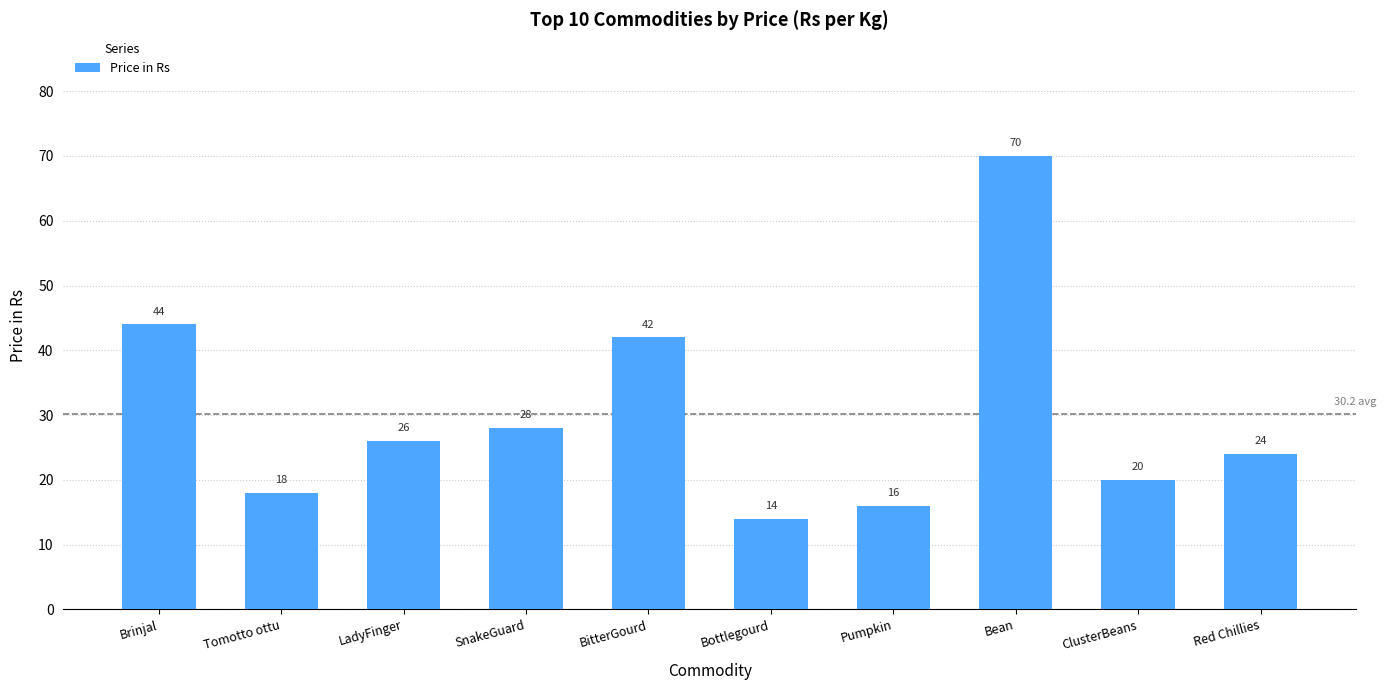

Reading left to right, transcribe all the data shown in this chart.

Brinjal=44	Tomotto ottu=18	LadyFinger=26	SnakeGuard=28	BitterGourd=42	Bottlegourd=14	Pumpkin=16	Bean=70	ClusterBeans=20	Red Chillies=24